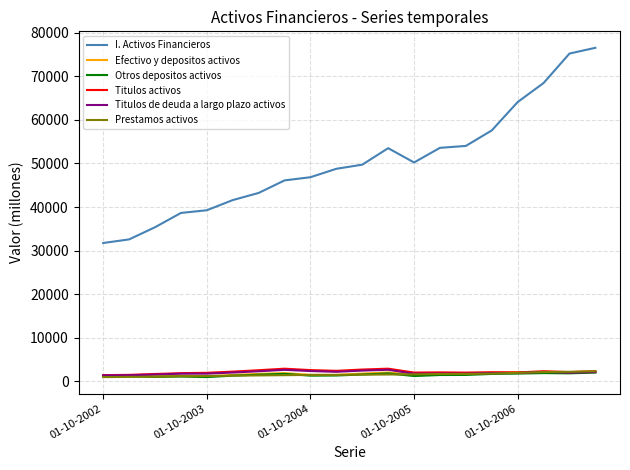

Which series has the largest total across all categories?

I. Activos Financieros